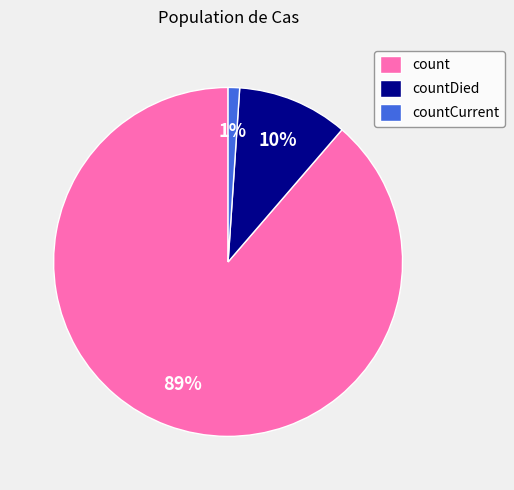

Count the number of slices in the pie.

3